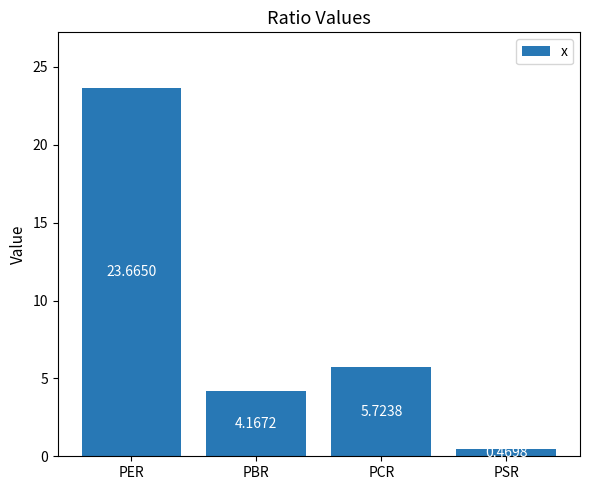

What is the label of the 3rd bar from the right?

PBR